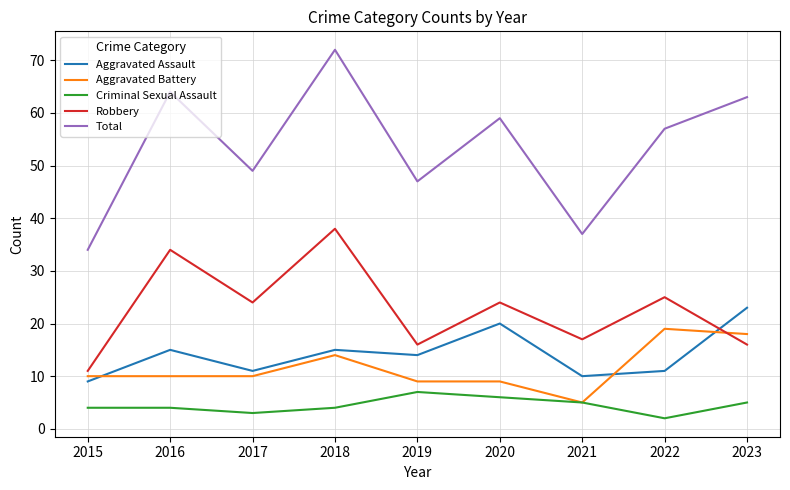

List the series in order of their peak value, lowest first.

Criminal Sexual Assault, Aggravated Battery, Aggravated Assault, Robbery, Total